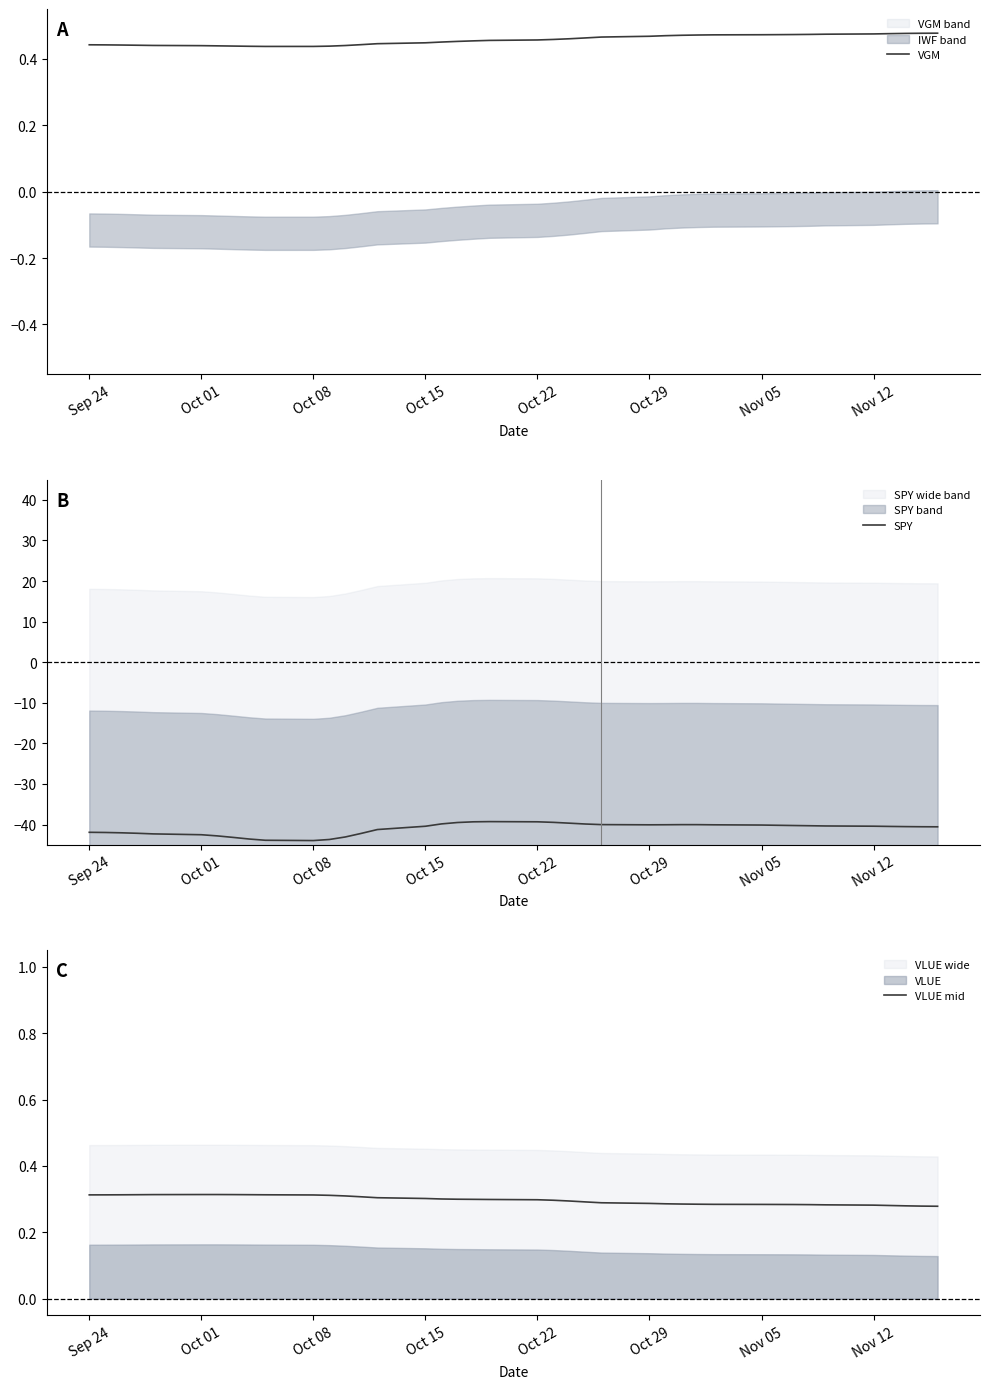

True or false: VLUE mid and SPY intersect in this chart.

False